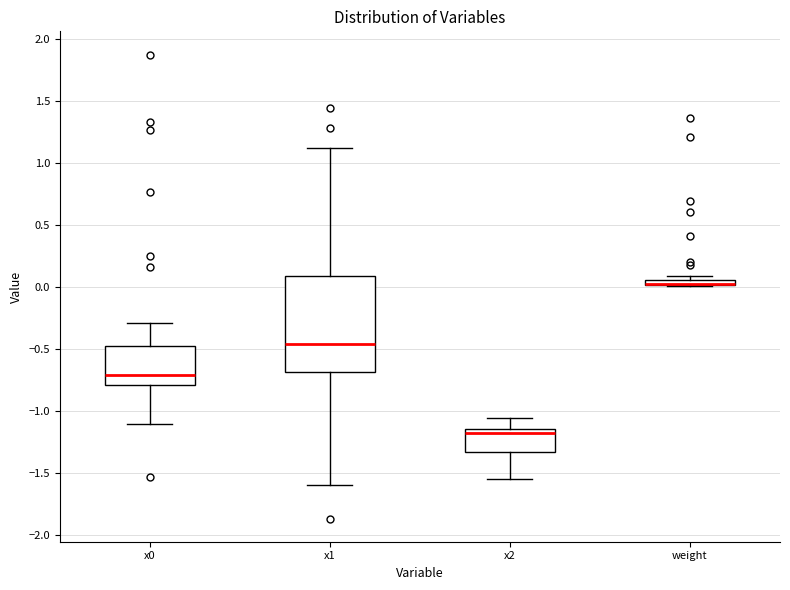

Which box is the tallest, from its lower edge to its upper edge?

x1